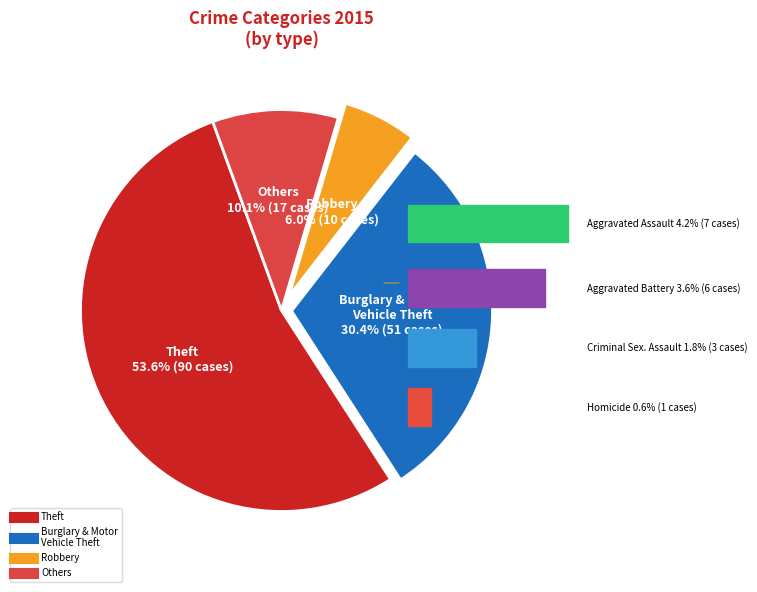

How many slices are in this pie chart?

4